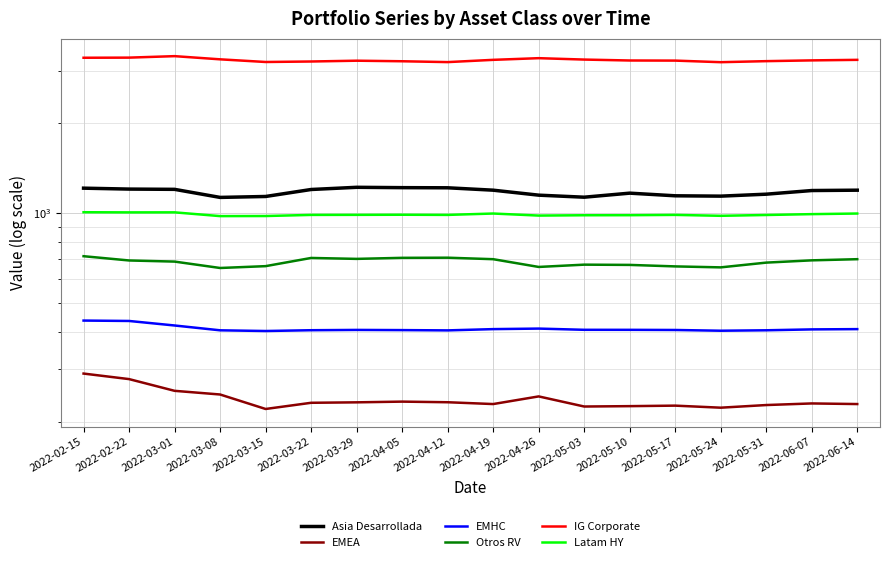

What is the difference between the highest and lowest values at 2022-03-08?

3027.3